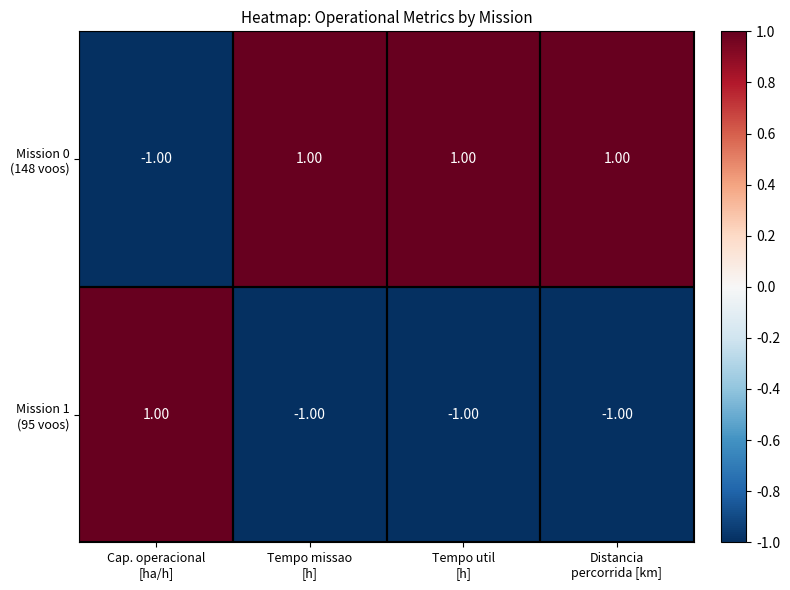

How many distinct data groups are displayed?

2